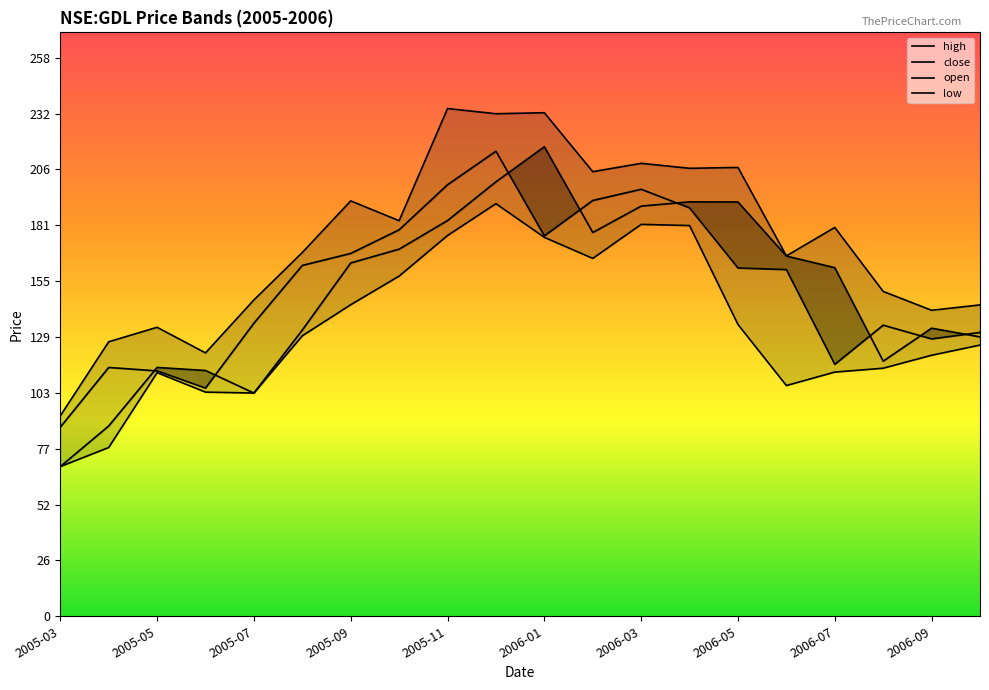

Which series has the widest spread of values?

open